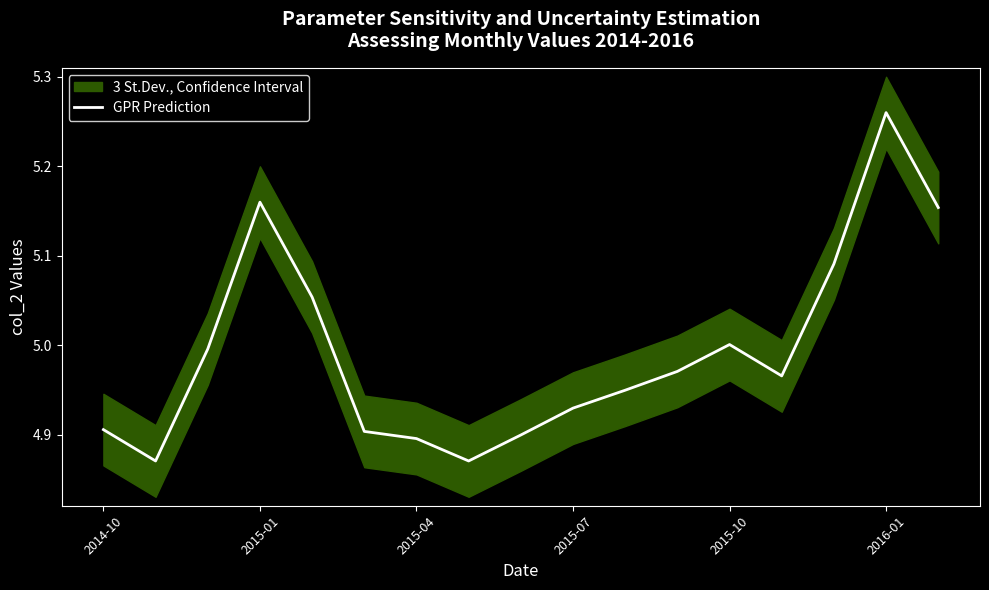

At which label does GPR Prediction reach its peak?

2016-01